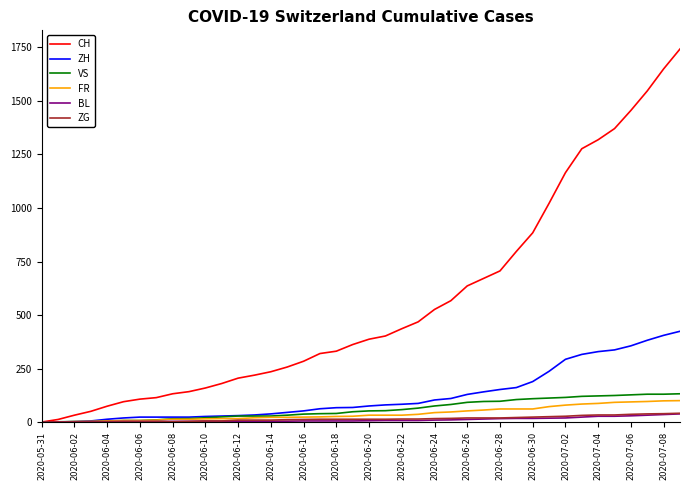

Which series has the largest range (max minus min)?

CH